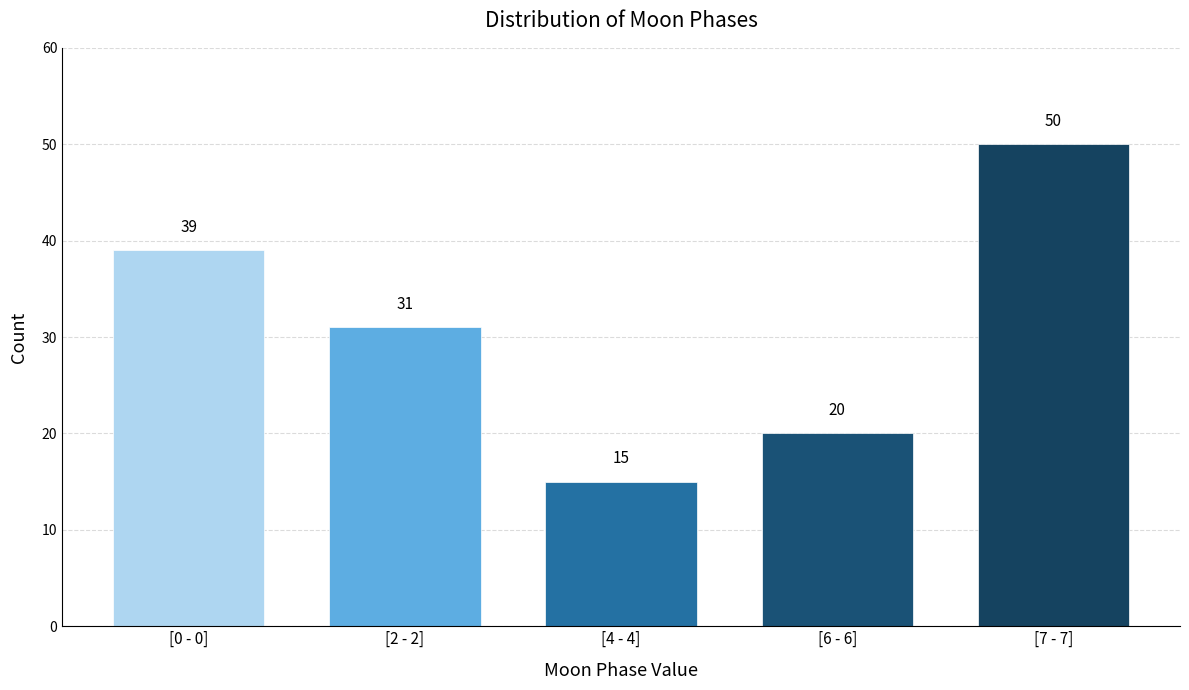

Reading right to left, transcribe all the data shown in this chart.

50	20	15	31	39